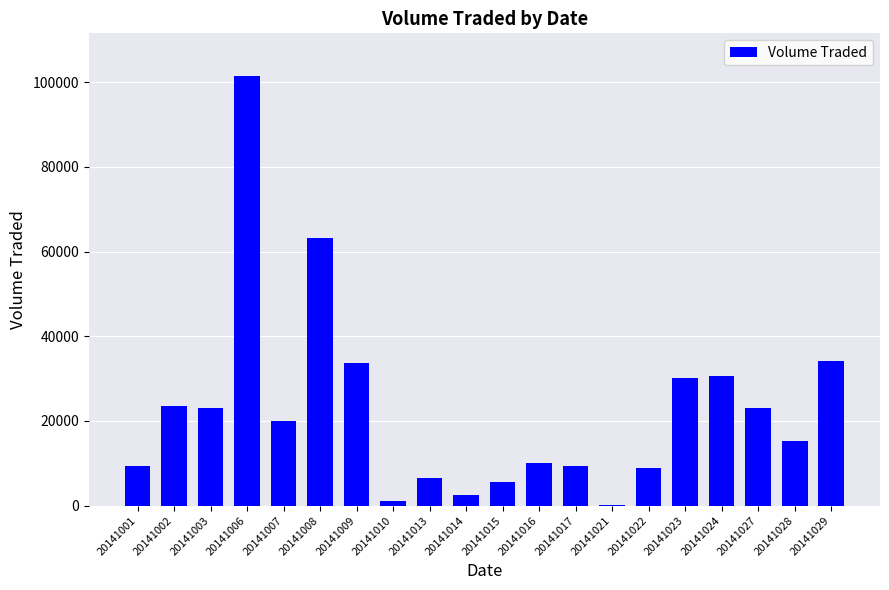

What is the greatest value displayed?

101400